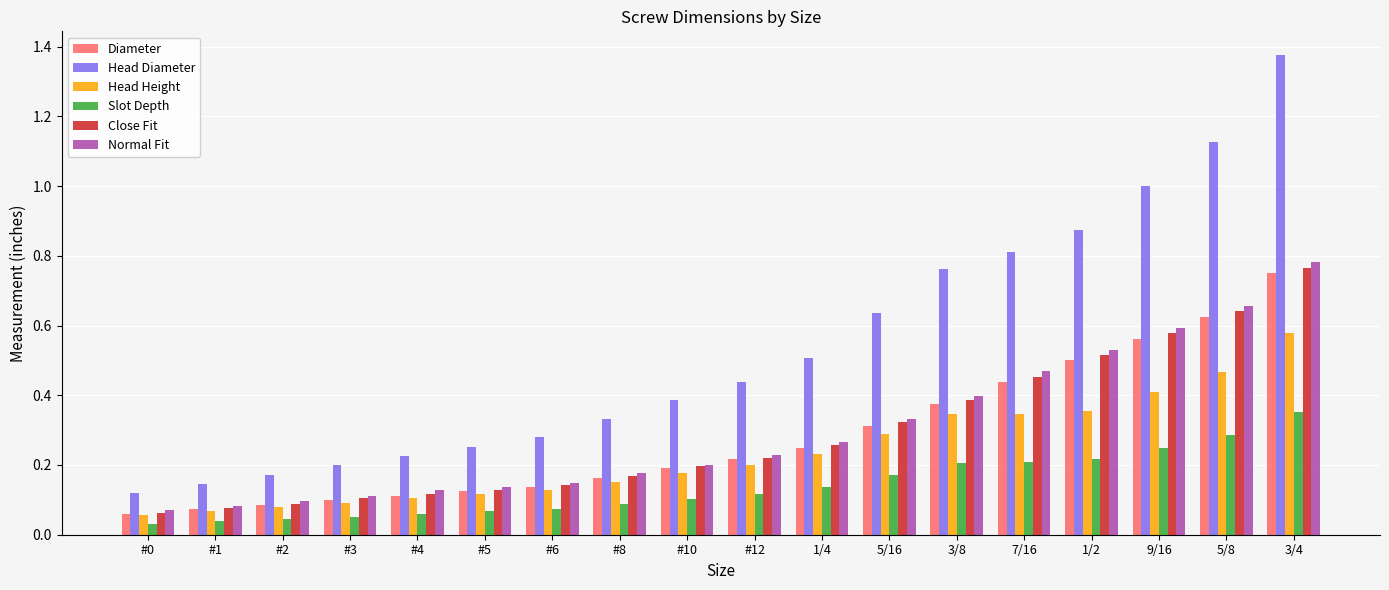

Does the chart contain any negative values?

No